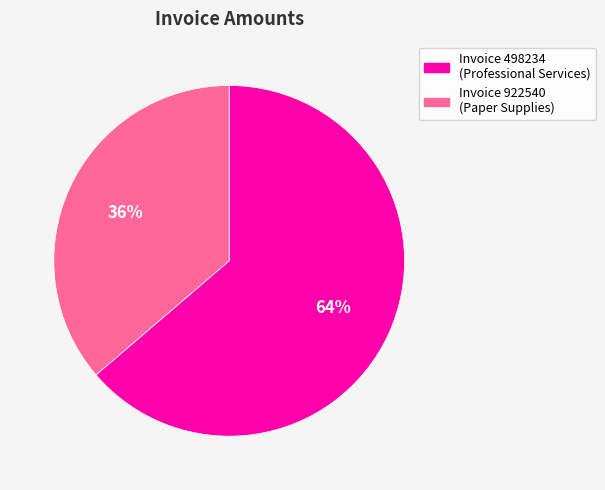

Is there a majority slice in this chart?

Yes